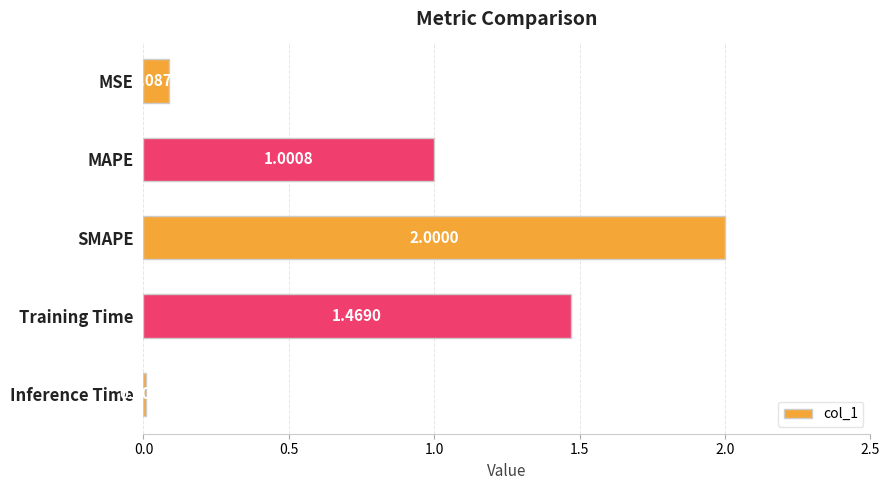

What is the label of the 4th bar from the bottom?

MAPE